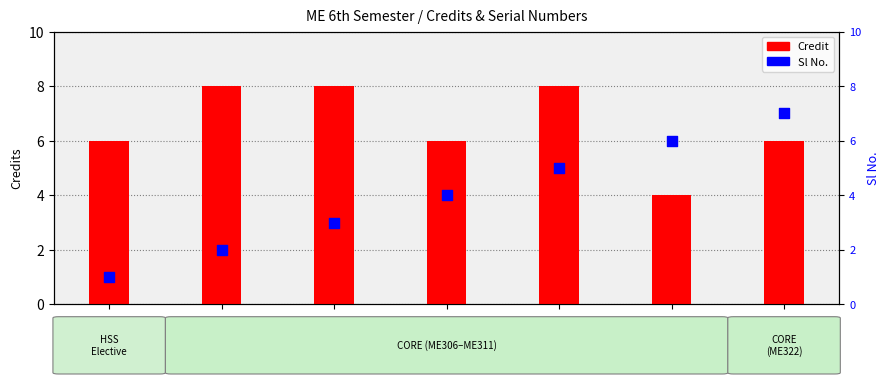

Which series contains the highest Y value?

Credit